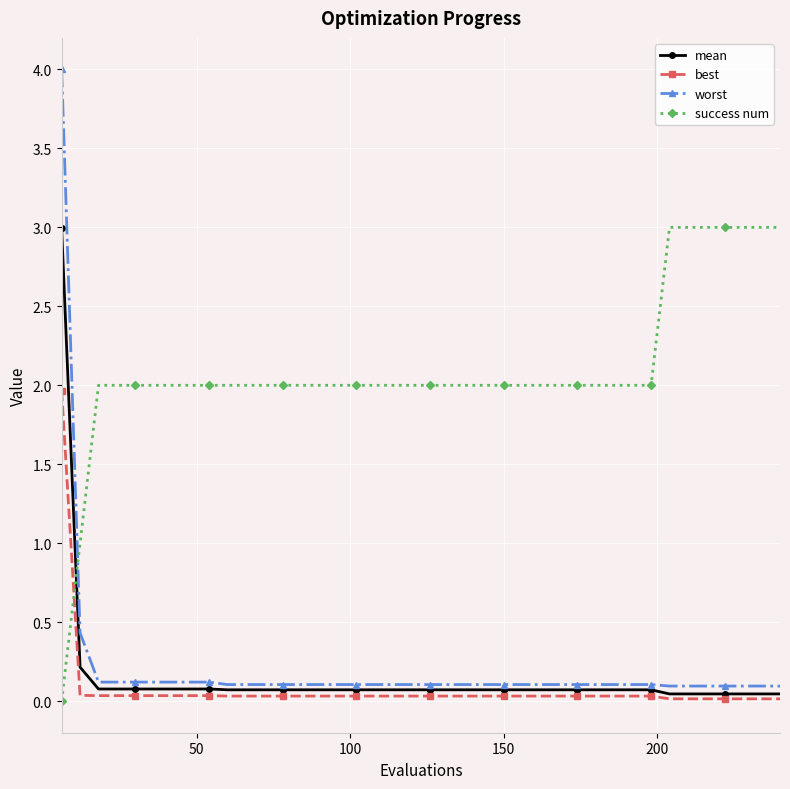

What is the difference between the second highest and minimum values in the success num series?

3.0